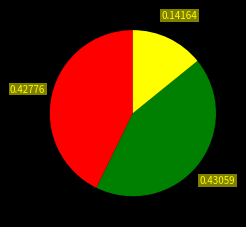

Is there a majority slice in this chart?

No